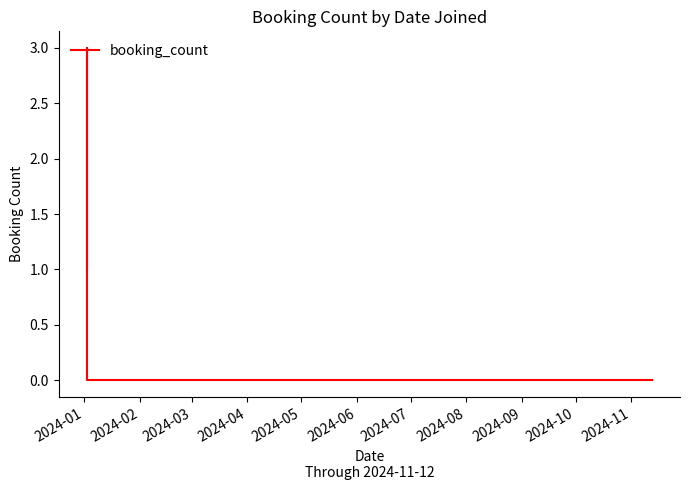

How many interior local peaks (higher than both neighbors) does the data have?

1